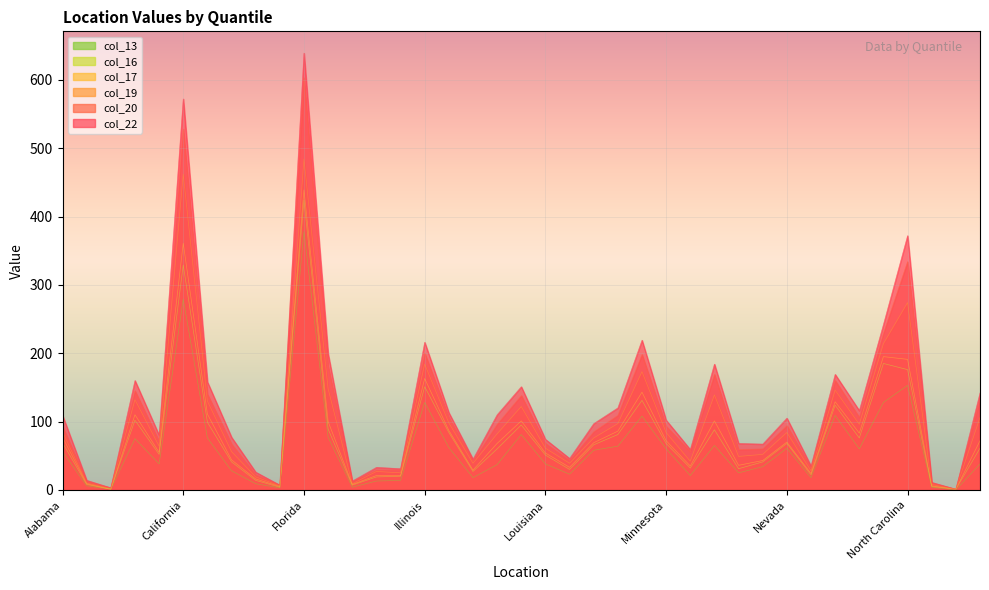

What is the total value across all series at Illinois?

1042